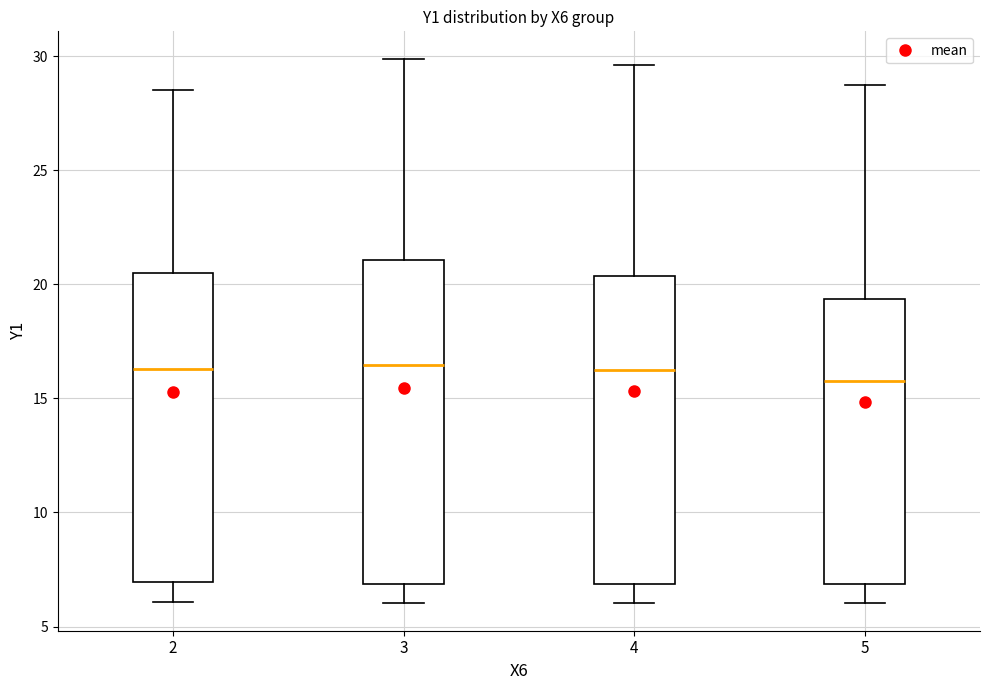

Reading left to right, read every box against the y-axis: the position of its median line, the range the box covers, and the ends of its whiskers. The values are not printed on the chart, so give them approximately, as read against the axis.

2: median 16.5, box 7.0 to 20.5, whiskers 6.0 to 28.5
3: median 16.5, box 7.0 to 21.0, whiskers 6.0 to 30.0
4: median 16.5, box 7.0 to 20.5, whiskers 6.0 to 29.5
5: median 16.0, box 7.0 to 19.5, whiskers 6.0 to 29.0